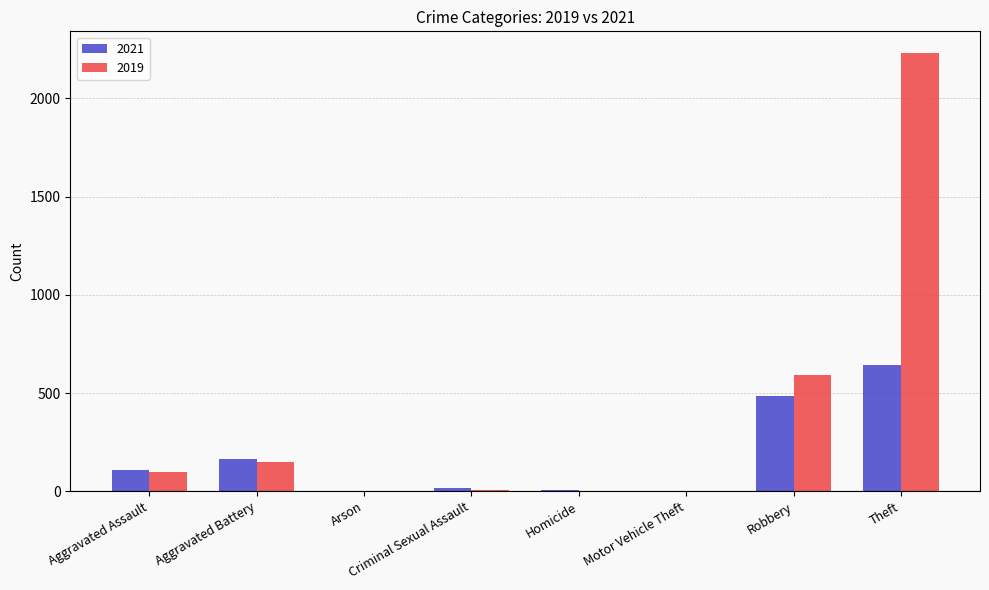

What is the sum of all 2021 values?

1421